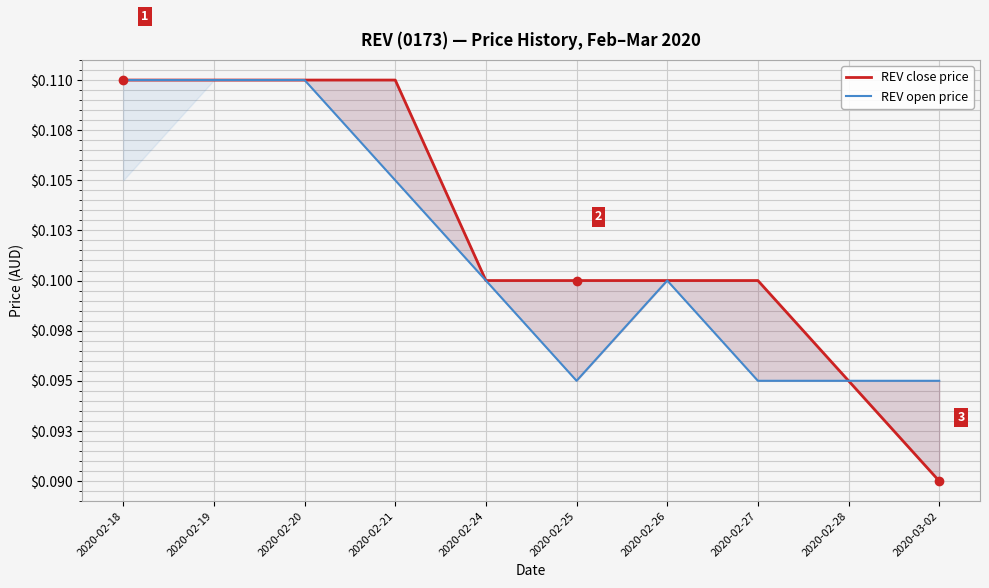

Reading left to right, what are all the values shown in this chart?

REV close price: 2020-02-18=0.1	2020-02-19=0.1	2020-02-20=0.1	2020-02-21=0.1	2020-02-24=0.1	2020-02-25=0.1	2020-02-26=0.1	2020-02-27=0.1	2020-02-28=0.1	2020-03-02=0.1
REV open price: 2020-02-18=0.1	2020-02-19=0.1	2020-02-20=0.1	2020-02-21=0.1	2020-02-24=0.1	2020-02-25=0.1	2020-02-26=0.1	2020-02-27=0.1	2020-02-28=0.1	2020-03-02=0.1